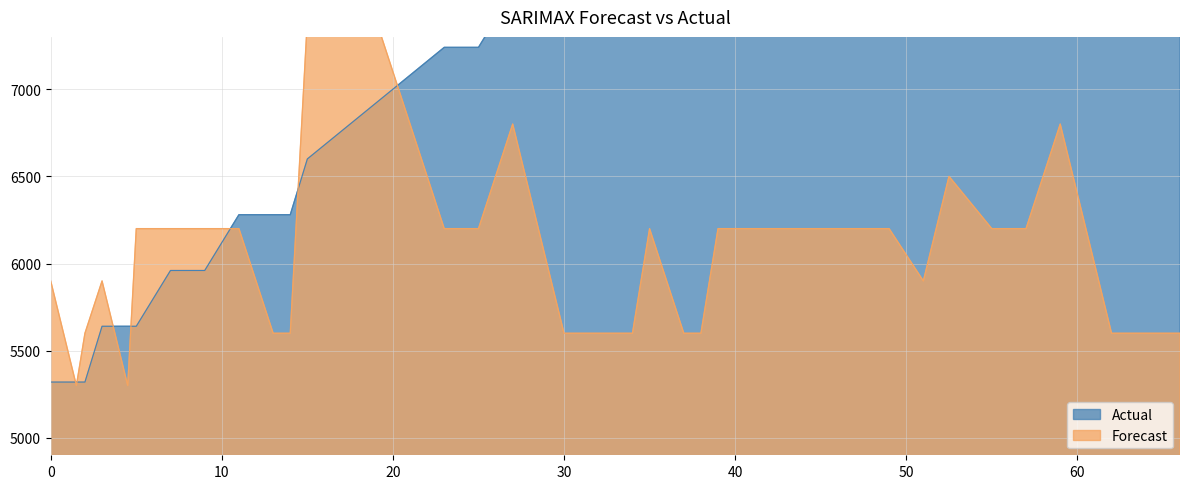

At which label is the value closest to 7880?

31